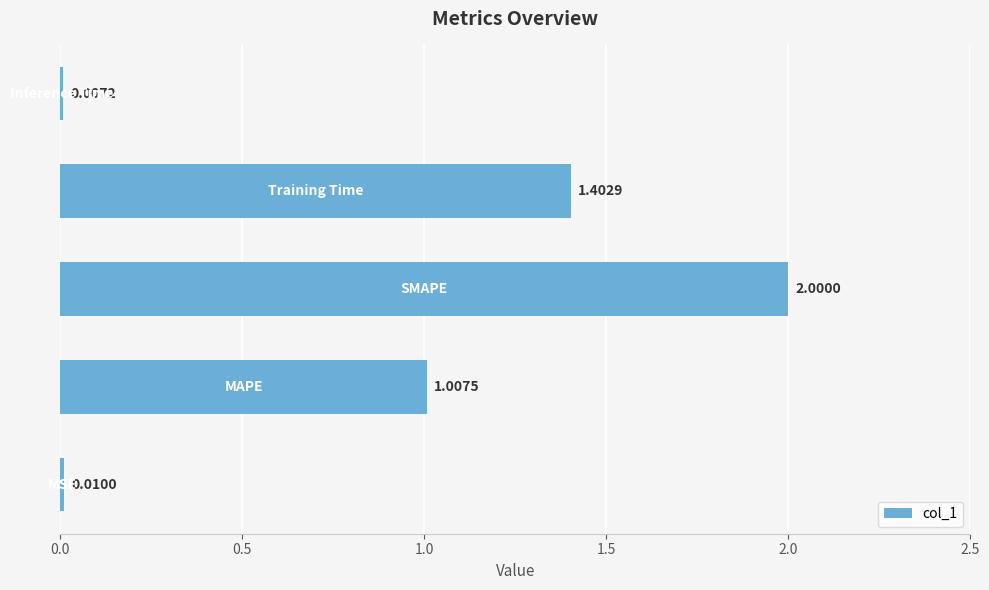

What is the sum of all values?

4.4